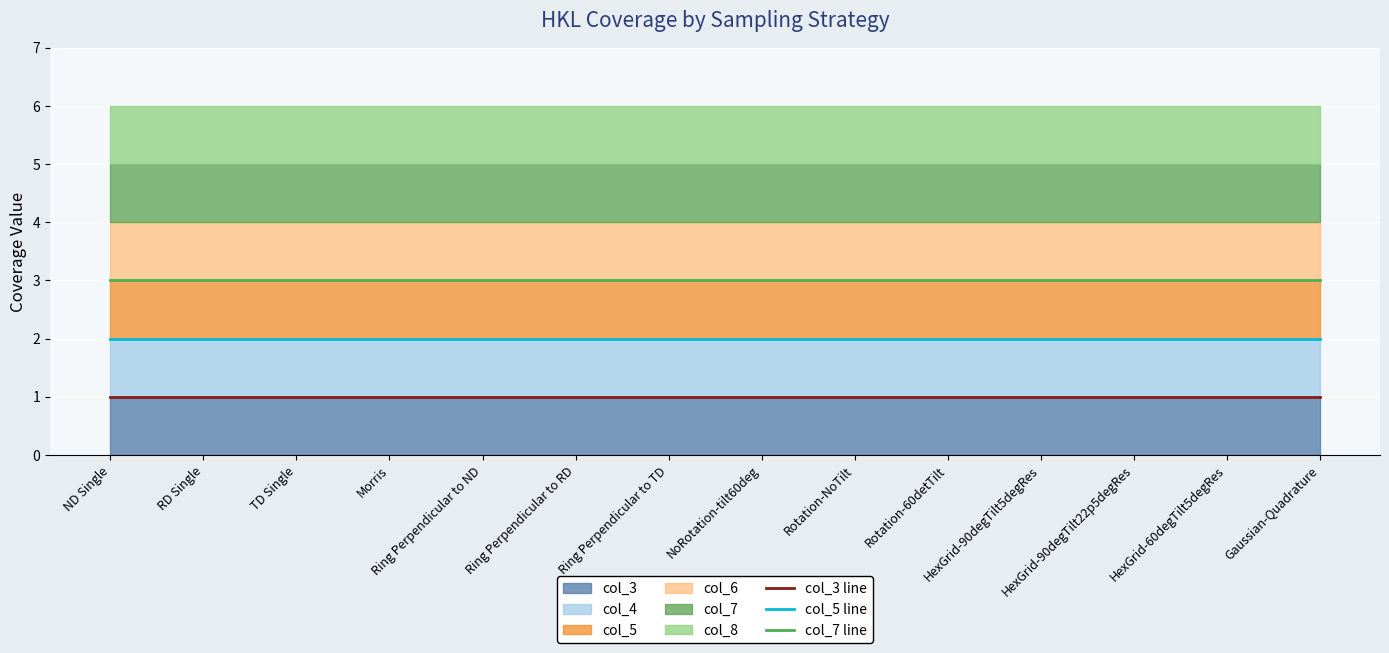

Reading left to right, list all the values displayed in this chart.

col_3 line: ND Single=1	RD Single=1	TD Single=1	Morris=1	Ring Perpendicular to ND=1	Ring Perpendicular to RD=1	Ring Perpendicular to TD=1	NoRotation-tilt60deg=1	Rotation-NoTilt=1	Rotation-60detTilt=1	HexGrid-90degTilt5degRes=1	HexGrid-90degTilt22p5degRes=1	HexGrid-60degTilt5degRes=1	Gaussian-Quadrature=1
col_5 line: ND Single=2	RD Single=2	TD Single=2	Morris=2	Ring Perpendicular to ND=2	Ring Perpendicular to RD=2	Ring Perpendicular to TD=2	NoRotation-tilt60deg=2	Rotation-NoTilt=2	Rotation-60detTilt=2	HexGrid-90degTilt5degRes=2	HexGrid-90degTilt22p5degRes=2	HexGrid-60degTilt5degRes=2	Gaussian-Quadrature=2
col_7 line: ND Single=3	RD Single=3	TD Single=3	Morris=3	Ring Perpendicular to ND=3	Ring Perpendicular to RD=3	Ring Perpendicular to TD=3	NoRotation-tilt60deg=3	Rotation-NoTilt=3	Rotation-60detTilt=3	HexGrid-90degTilt5degRes=3	HexGrid-90degTilt22p5degRes=3	HexGrid-60degTilt5degRes=3	Gaussian-Quadrature=3